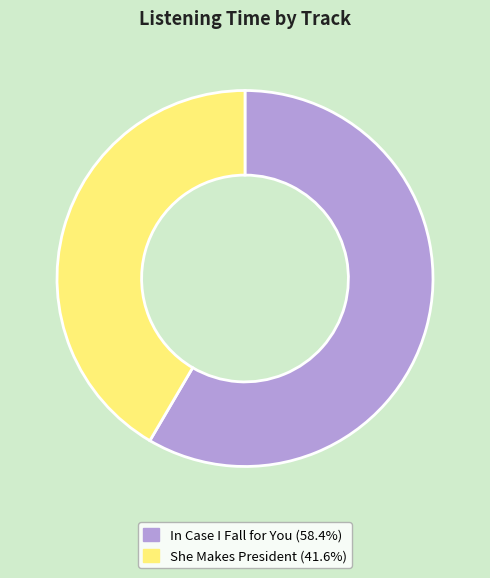

Does She Makes President represent more than half of the total?

No